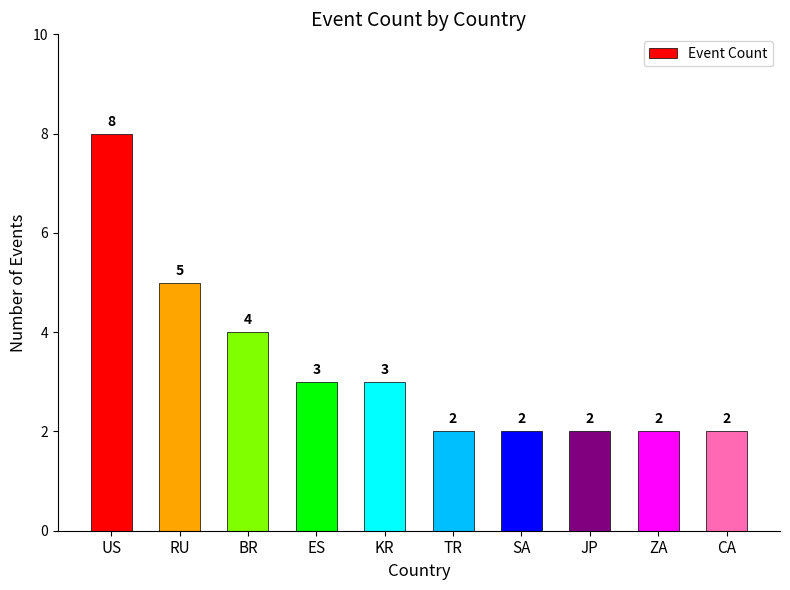

Does the chart contain stacked bars?

No